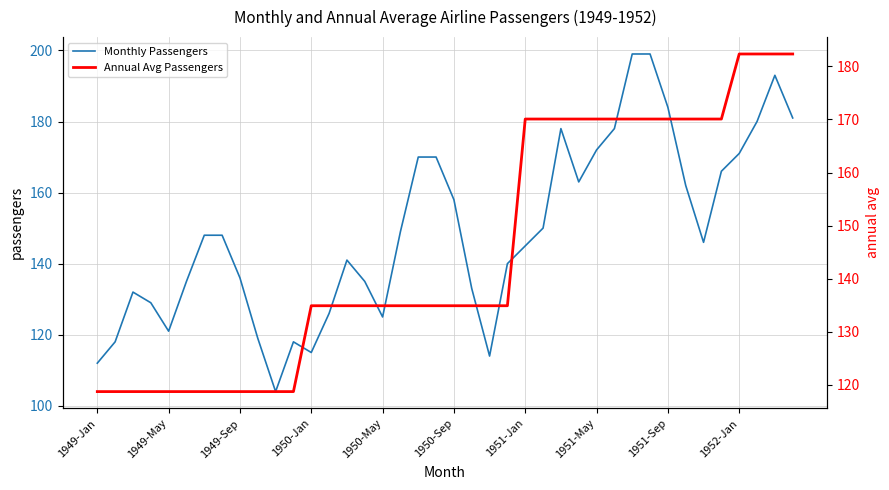

What is the highest value of the Monthly Passengers series?

199